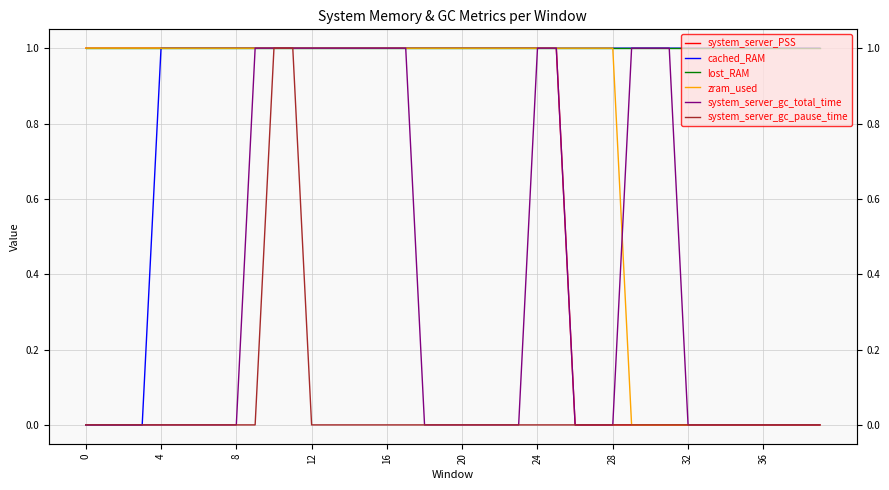

What is the maximum value shown in the chart?

1